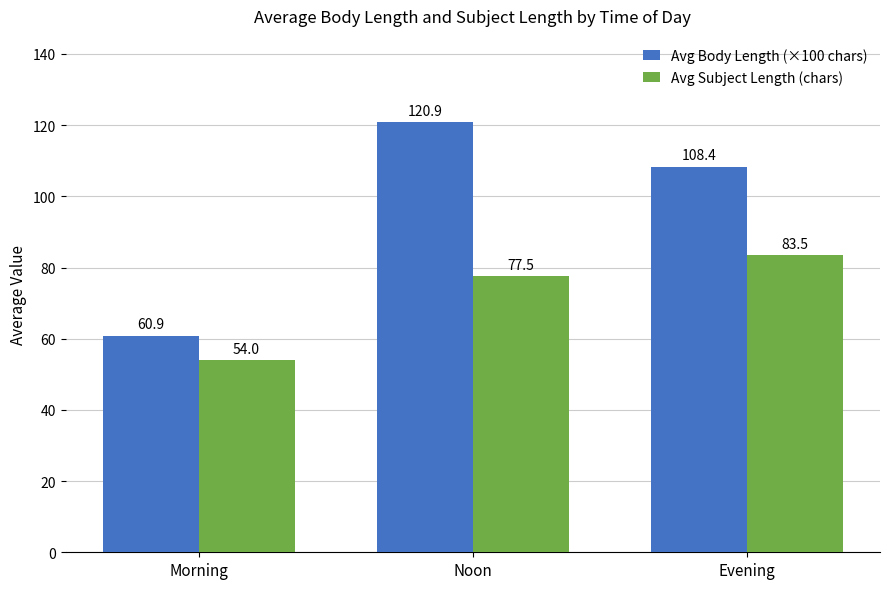

Reading left to right, what are all the values shown in this chart?

Avg Body Length (×100 chars): 60.9	120.9	108.4
Avg Subject Length (chars): 54.0	77.5	83.5